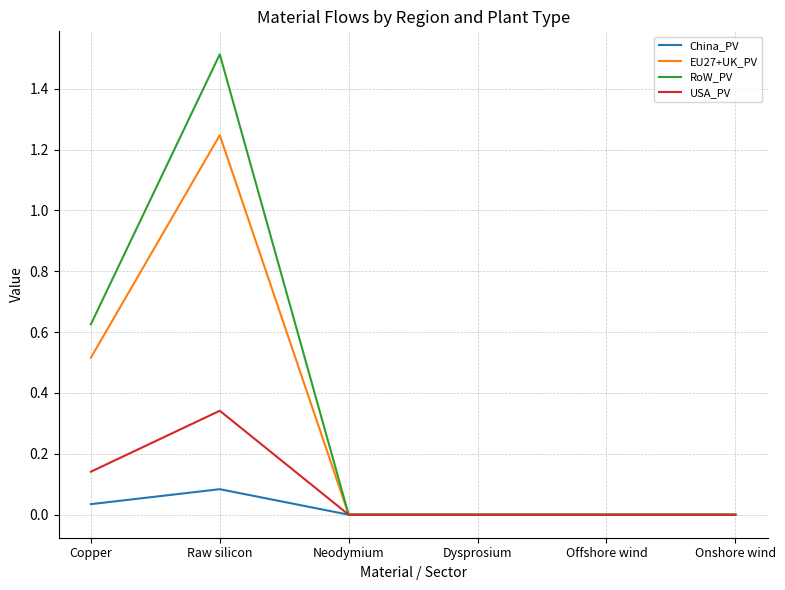

Which series has the largest range (max minus min)?

RoW_PV